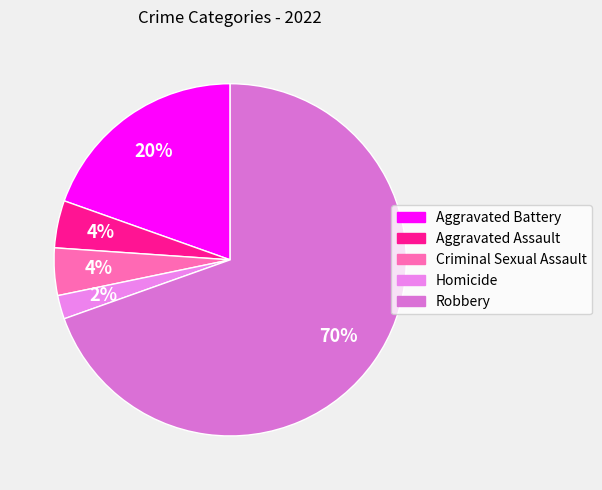

What is the smallest slice in the pie chart?

Homicide